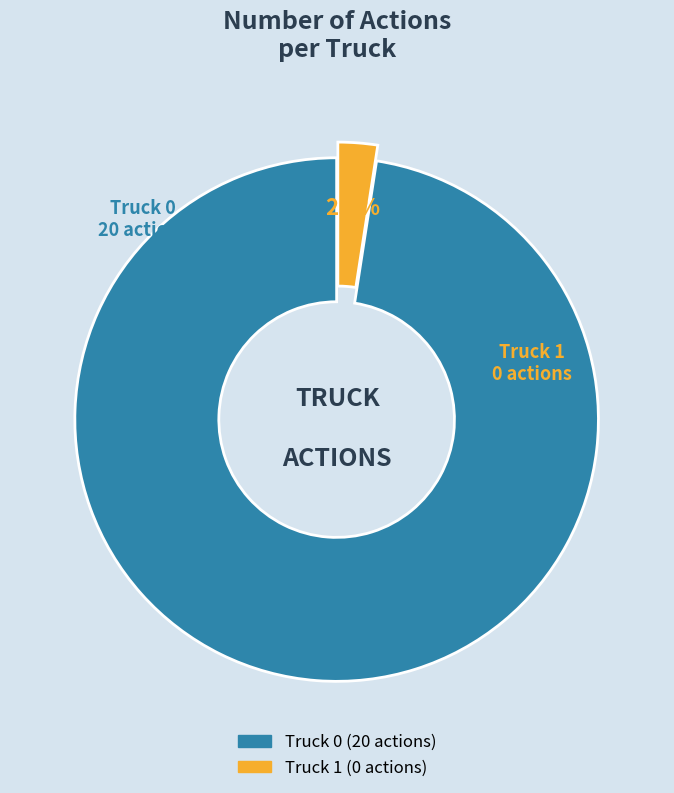

To the nearest percent, what is the difference between the Truck 0 and Truck 1 slice percentages?

95%